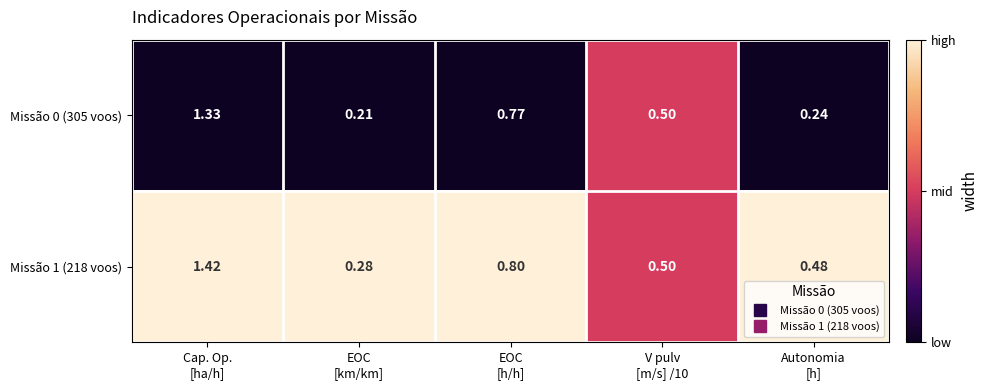

At which category is the sum across all series the highest?

Cap. Op.
[ha/h]